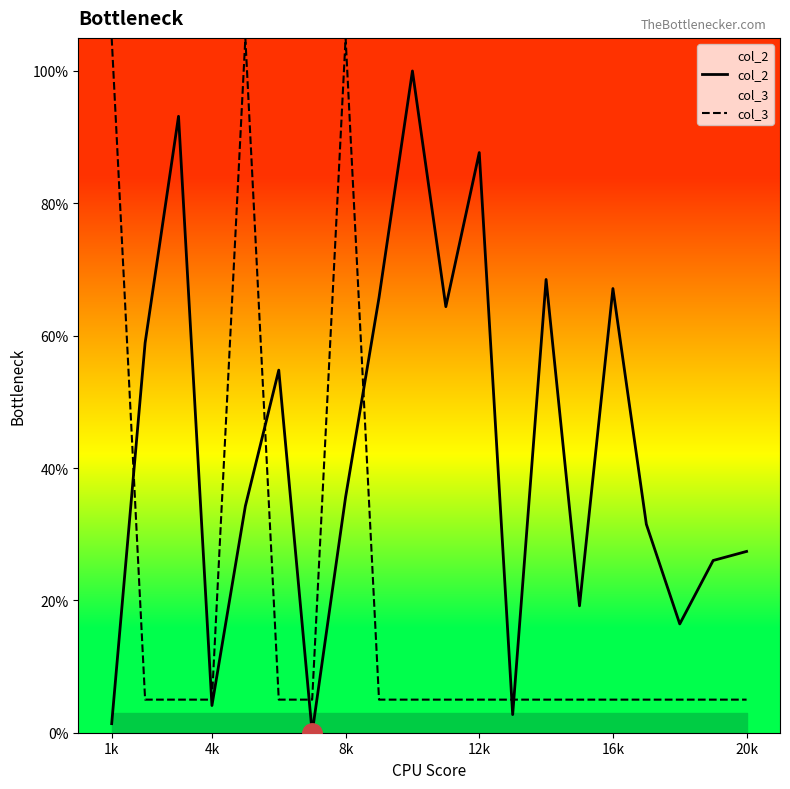

At how many categories does at least one series exceed 103?

3